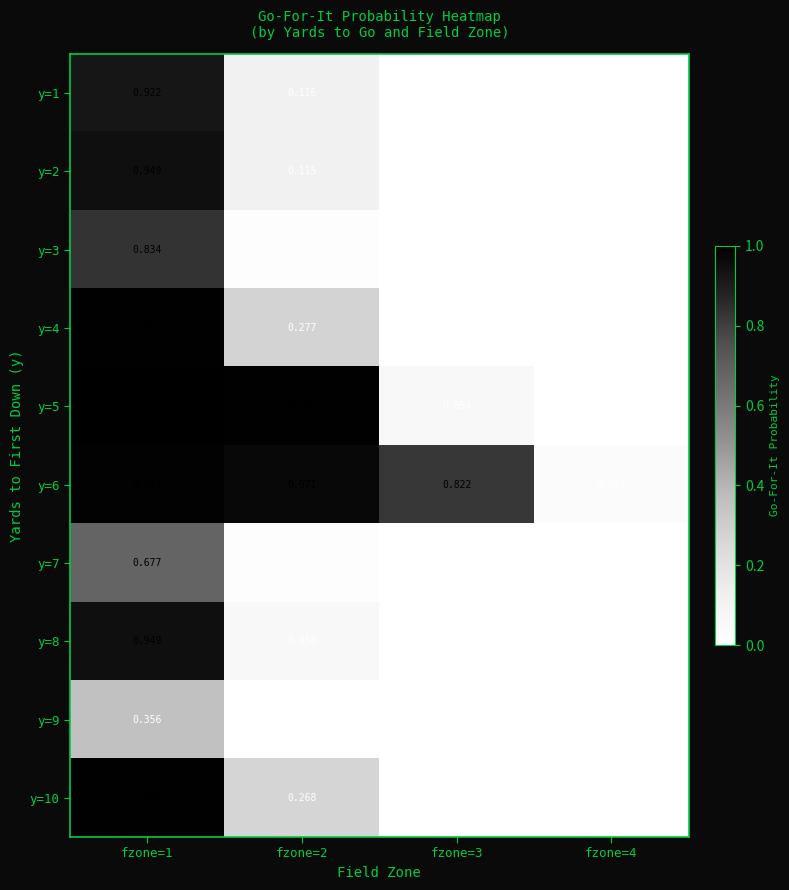

Is the value of y=2 at fzone=4 greater than the value of y=3 at fzone=2?

No